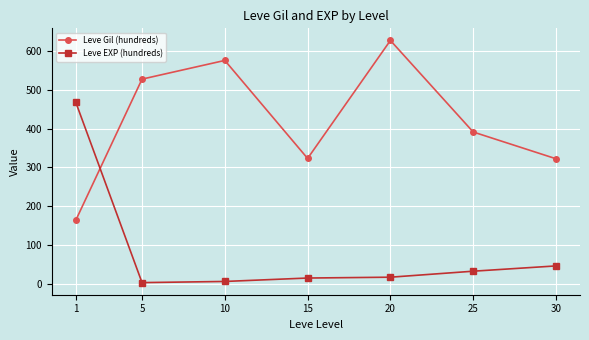

How many values in the Leve EXP (hundreds) series are below 16?

3